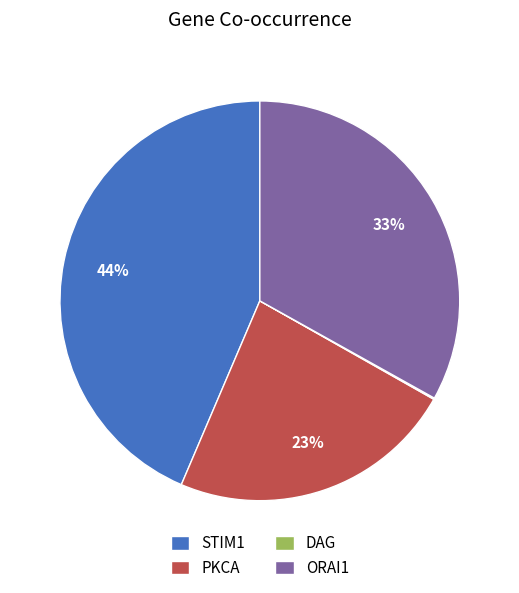

Is PKCA the majority of the pie?

No